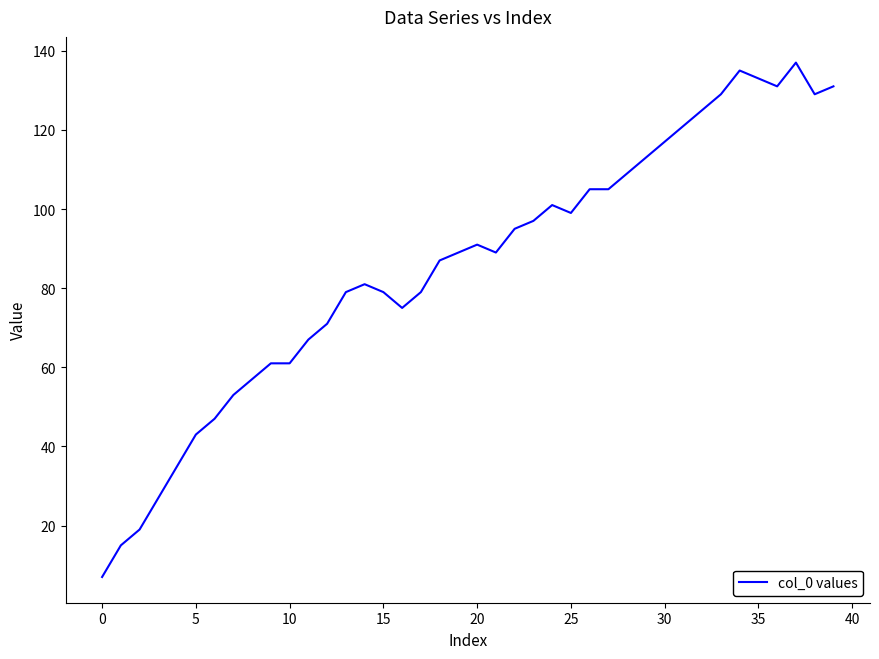

What is the maximum value shown in the chart?

137